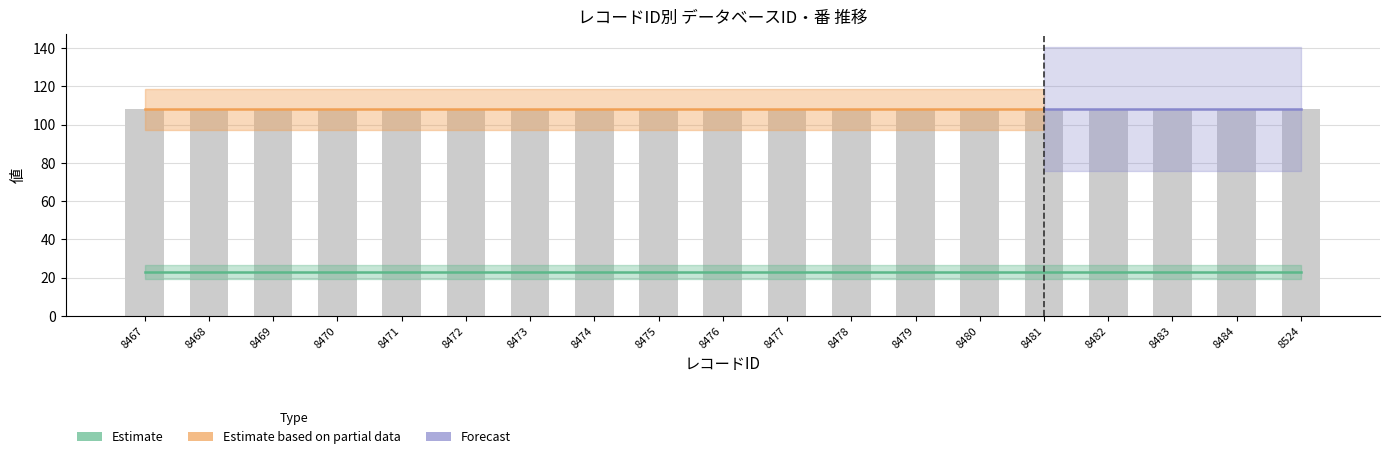

Is the value of 番 at 8482 greater than the value of データベースID at 8481?

Yes